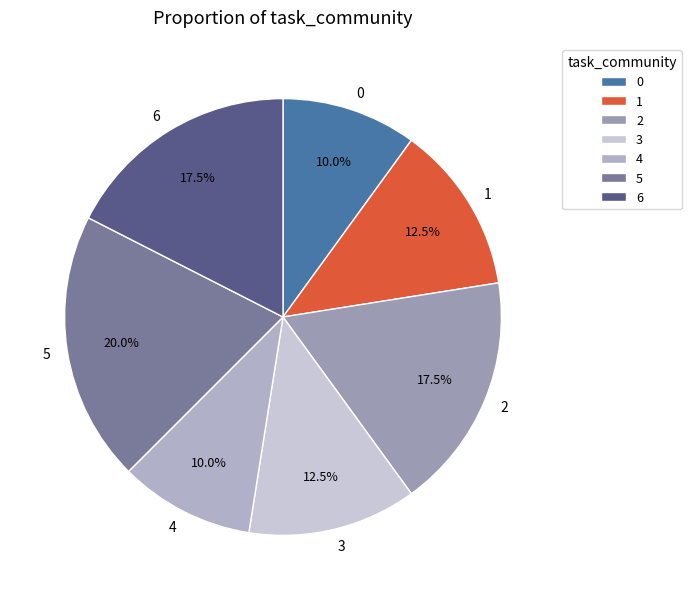

Which has a higher value, 5 or 1?

5